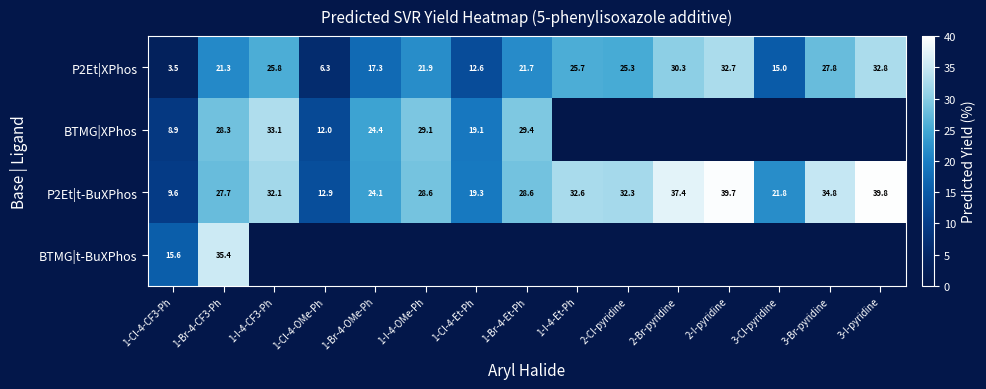

How many values in BTMG|t-BuXPhos are above zero?

2